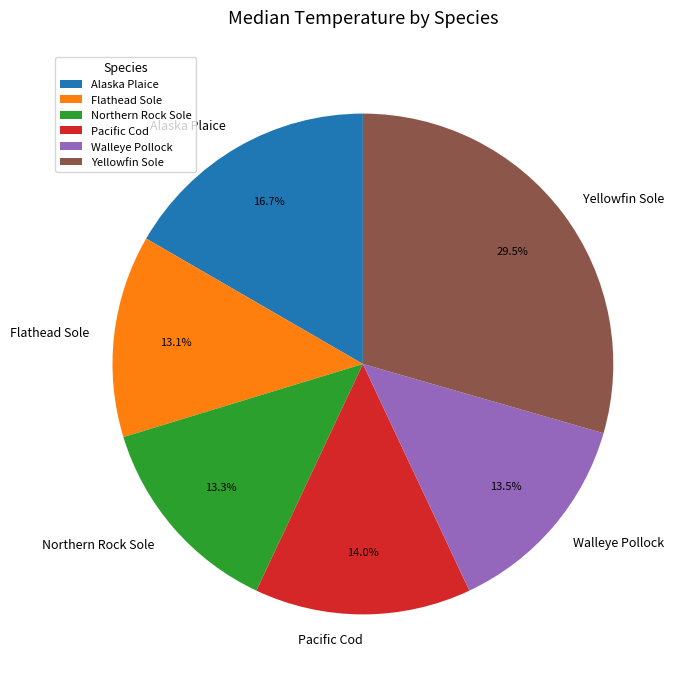

The Alaska Plaice slice represents 30% of the pie. True or false?

False